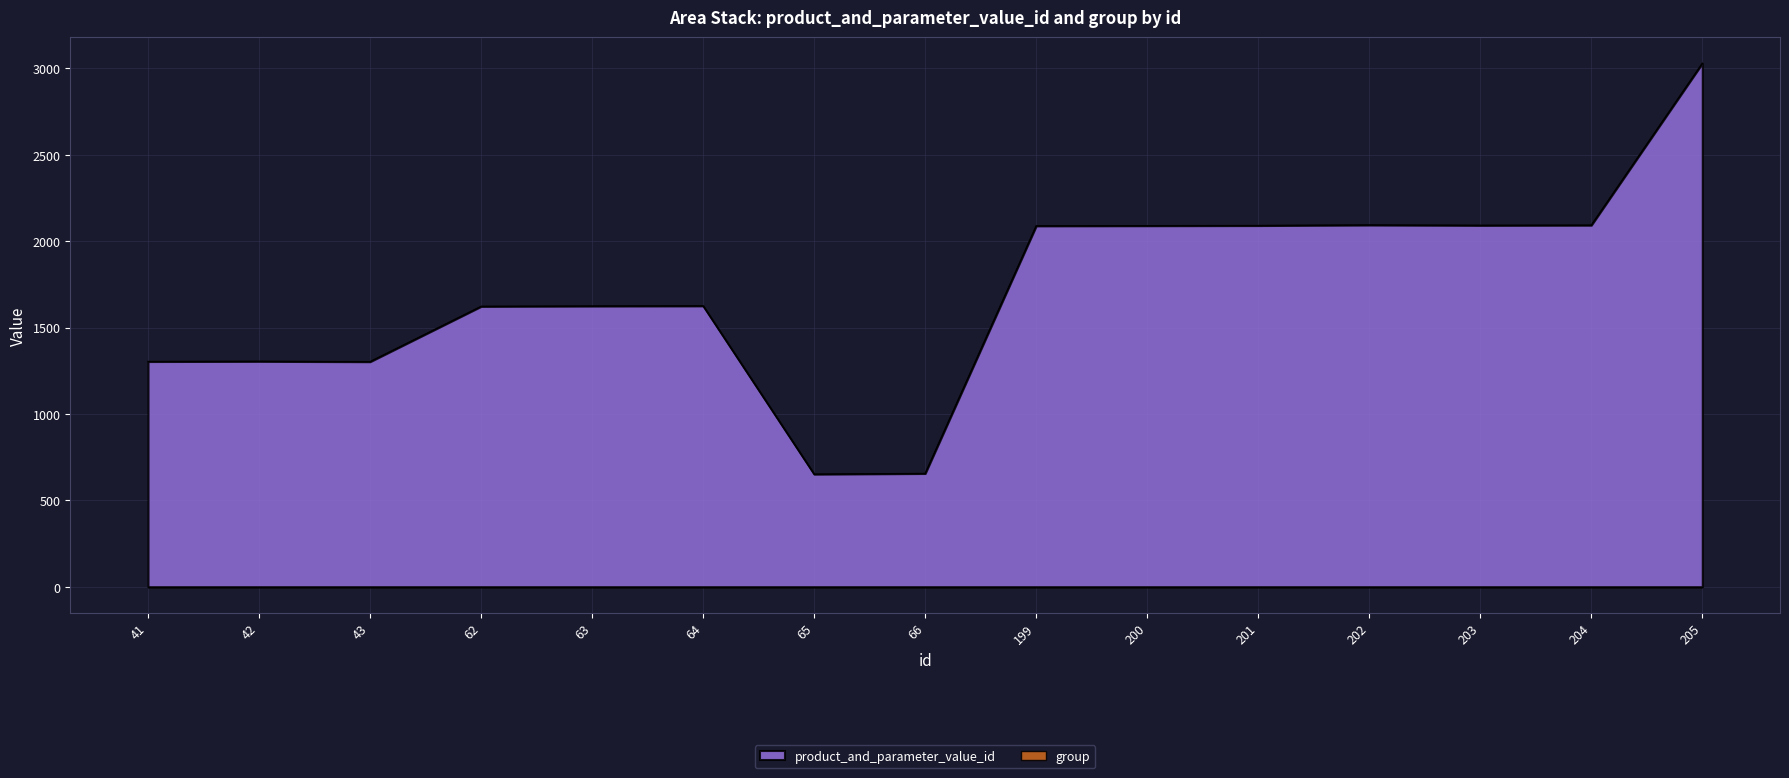

Rank the categories by value from lowest to highest.

65, 66, 43, 41, 42, 62, 63, 64, 199, 200, 201, 203, 204, 202, 205